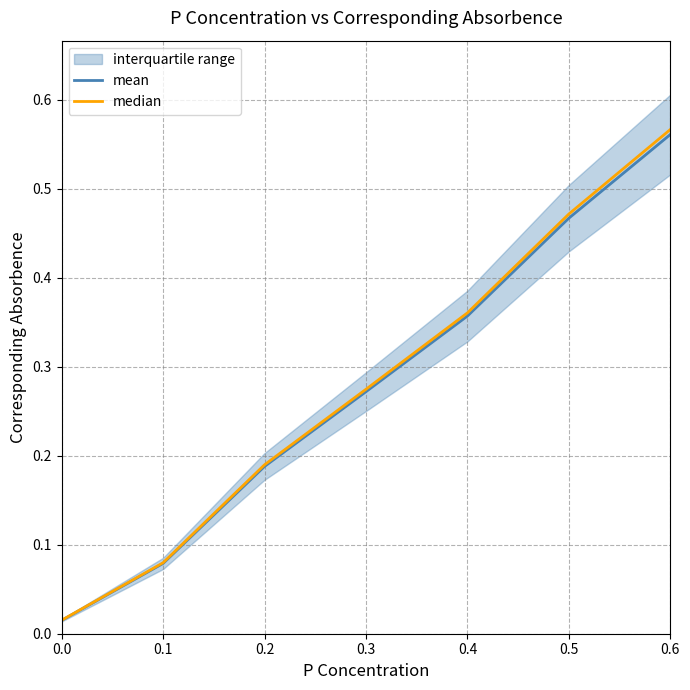

True or false: mean has a value of 0.0 at 0.0.

True